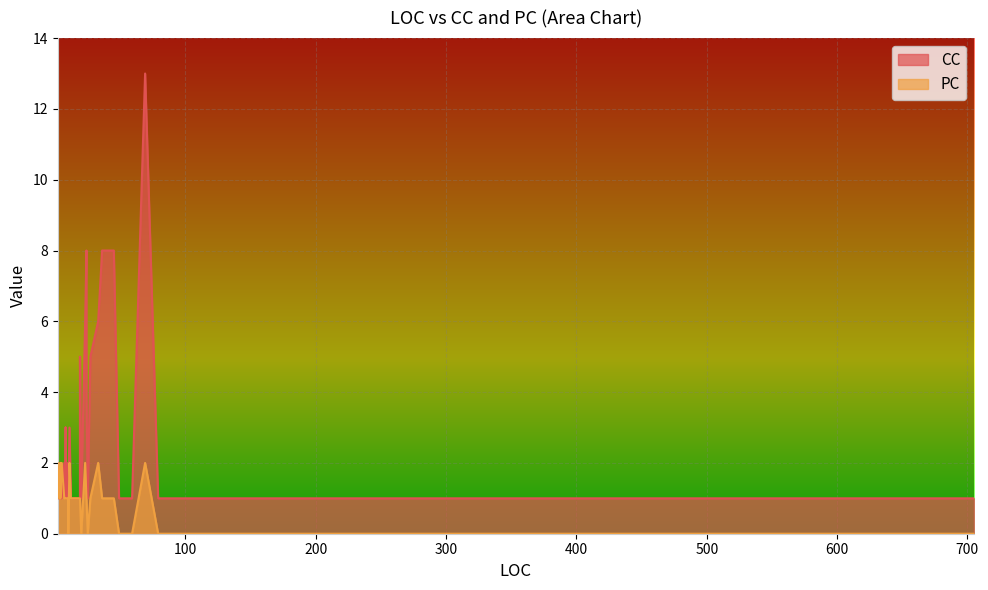

True or false: PC and CC cross at least once.

True